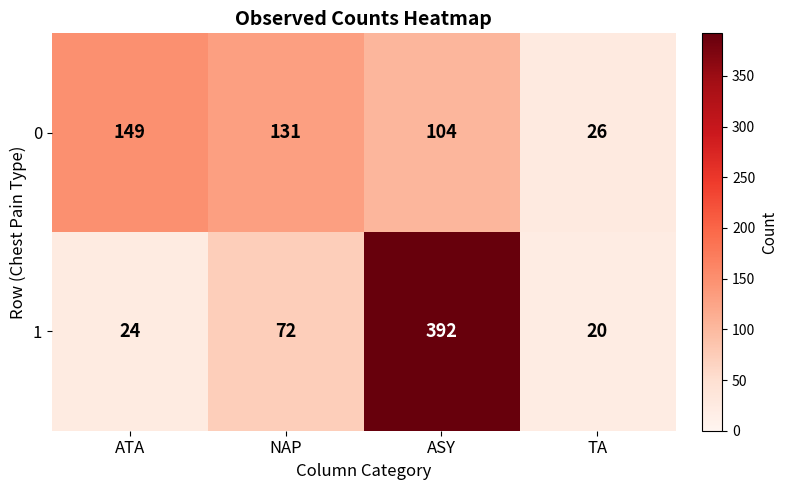

What is the sum of the 1 values at ATA and ASY?

416